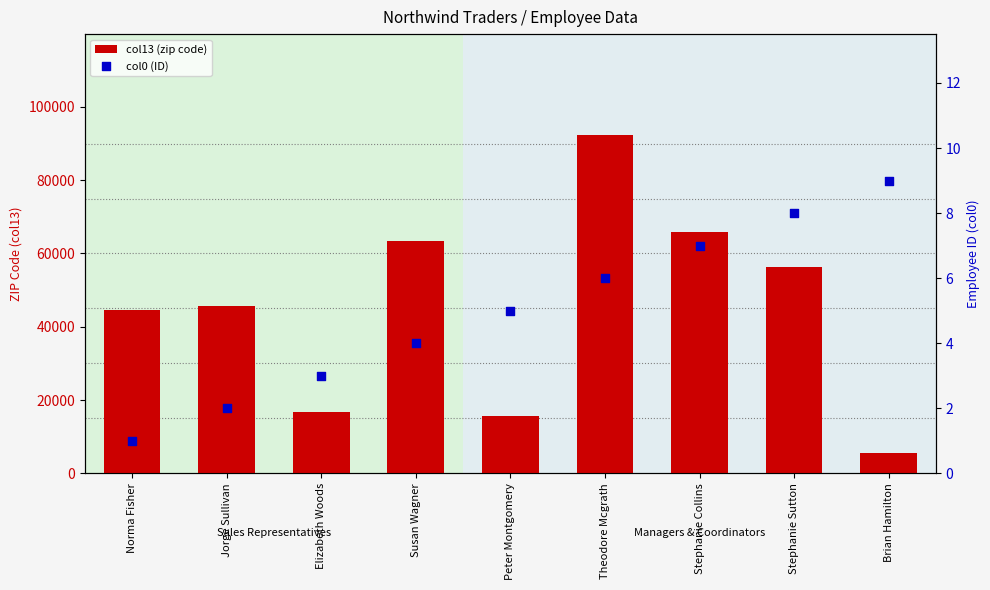

What is the total value across all series at Stephanie Sutton?

56415